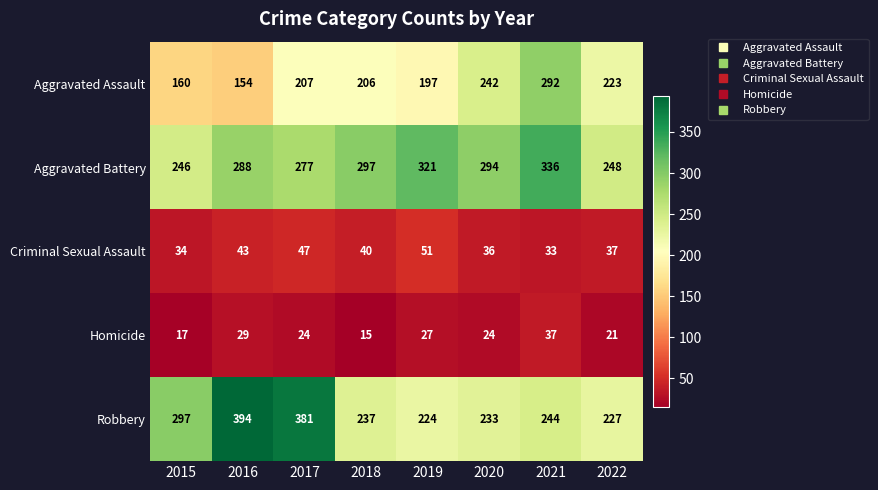

At which category does the chart reach its minimum across all series?

2018